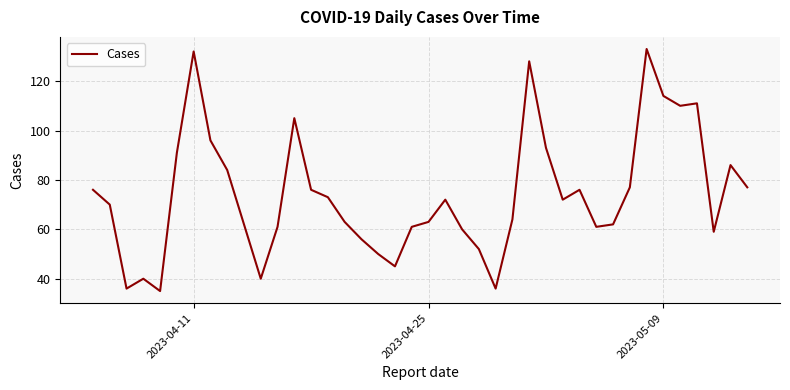

Does the chart display data point markers on the line(s)?

No